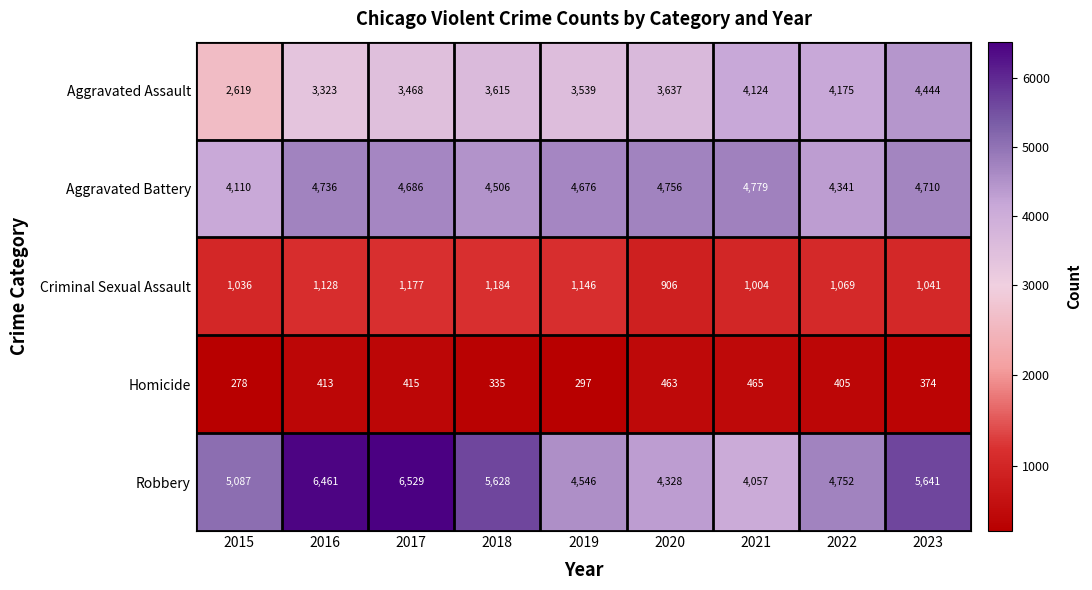

True or false: Aggravated Assault has a value of 6688 at 2021.

False